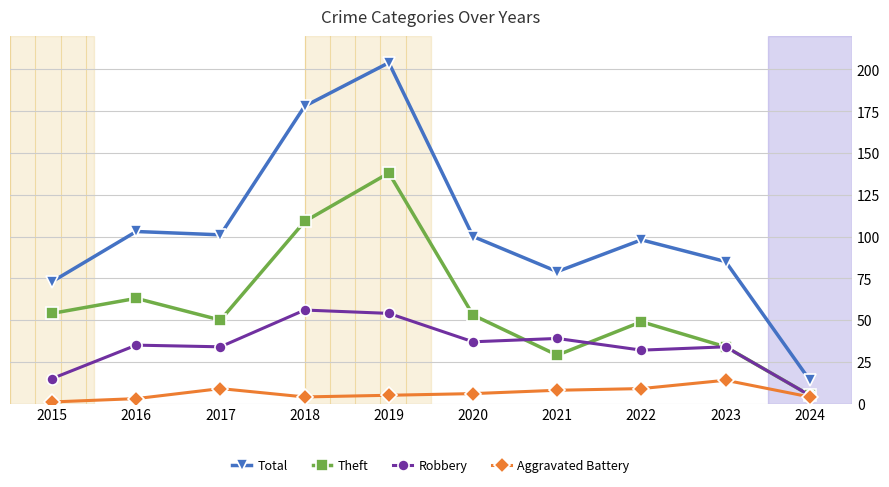

True or false: Theft has a value of 5 at 2024.

True